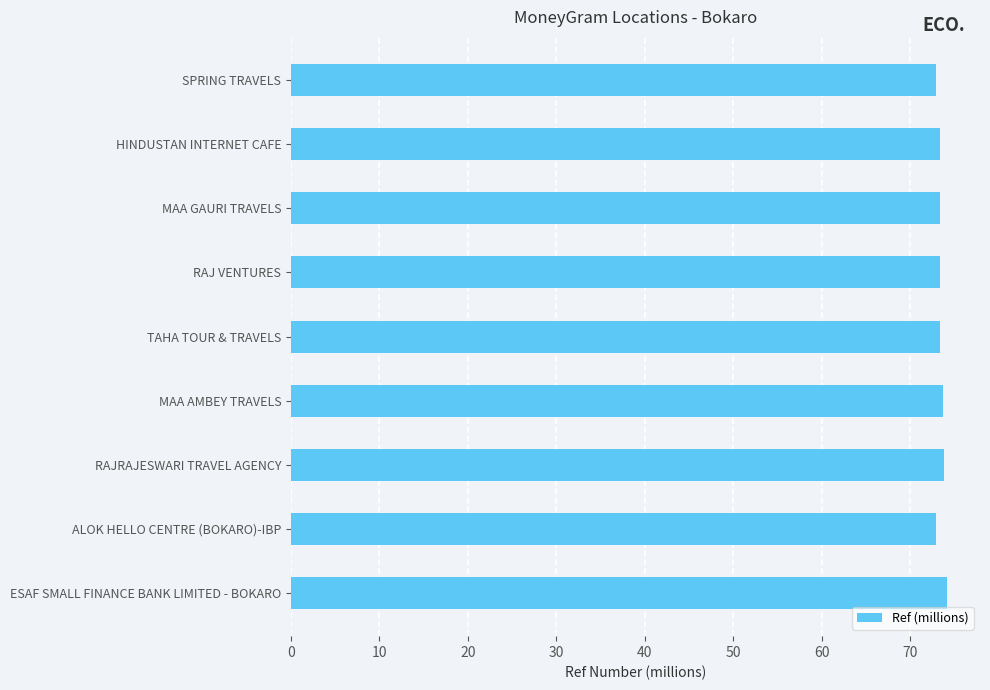

True or false: the data shows 35.7 at ESAF SMALL FINANCE BANK LIMITED - BOKARO.

False